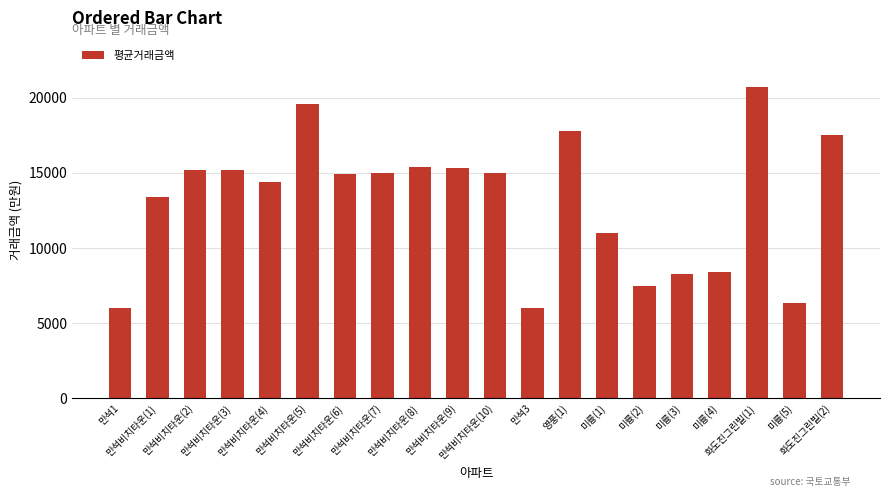

The value at 미륭(2) is 2433. True or false?

False